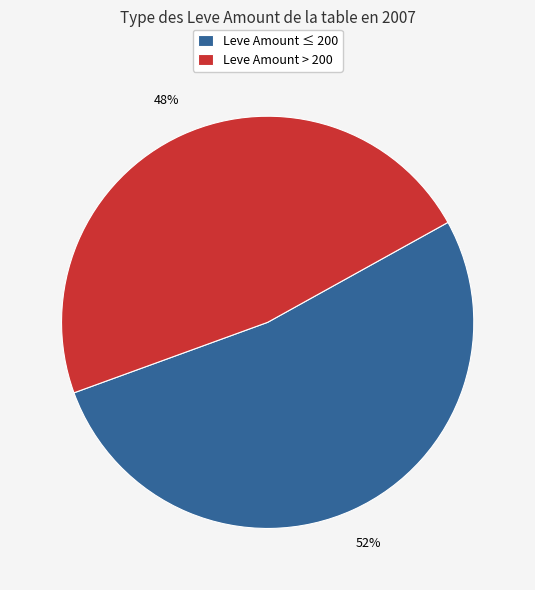

Do Leve Amount > 200 and Leve Amount ≤ 200 together represent more than half of the pie?

Yes